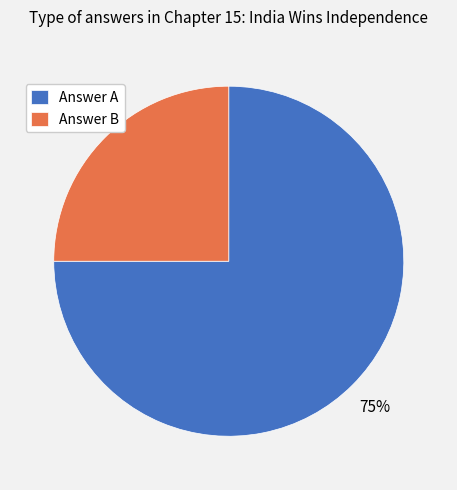

How many slices are in this pie chart?

2